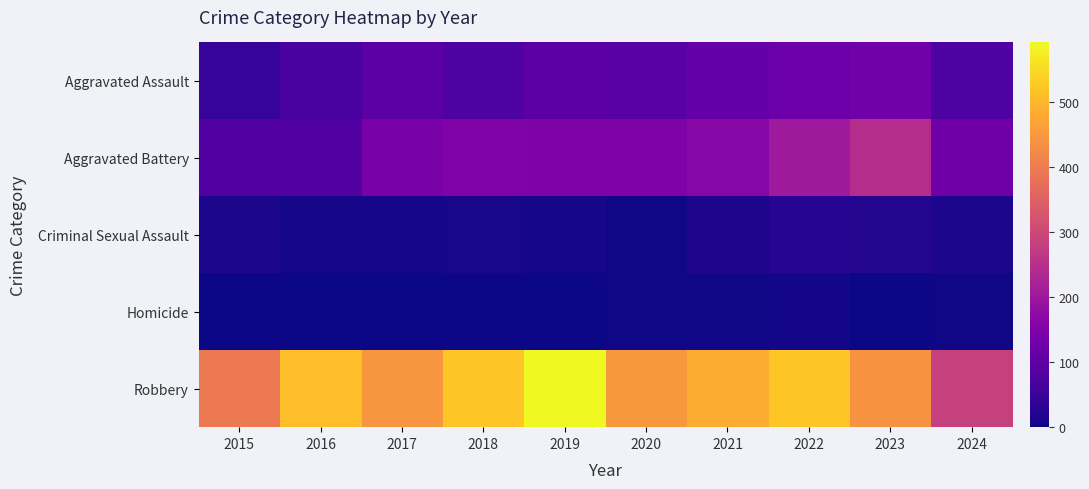

At how many categories does at least one series exceed 129?

10